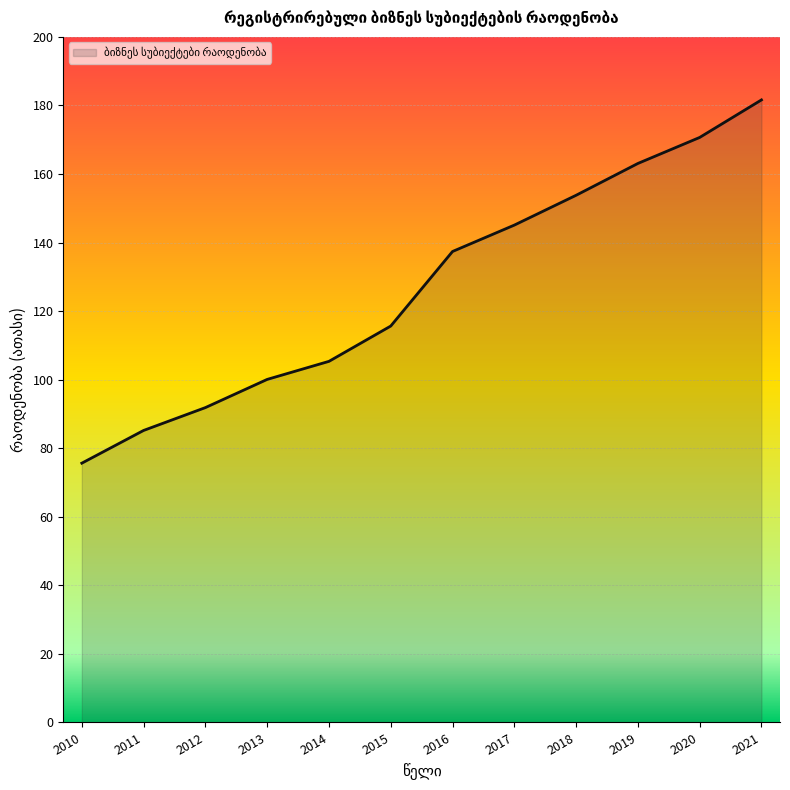

How many lines are shown in the chart?

1